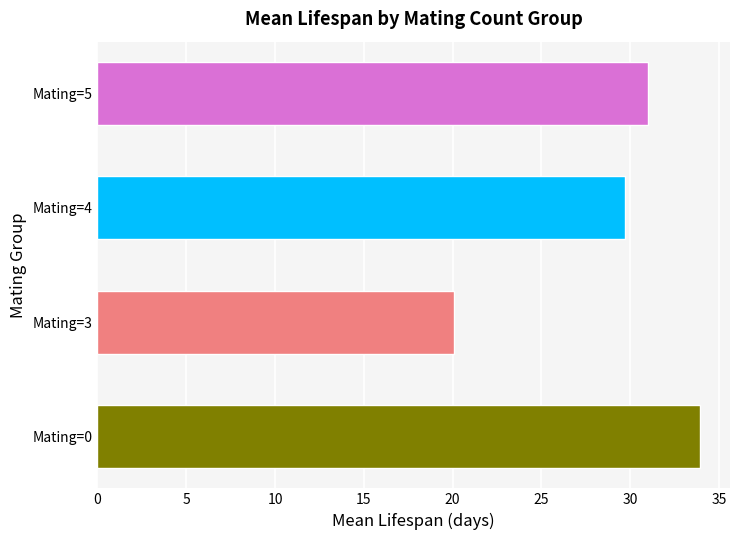

Is it true that the value at Mating=3 is 7.4?

False